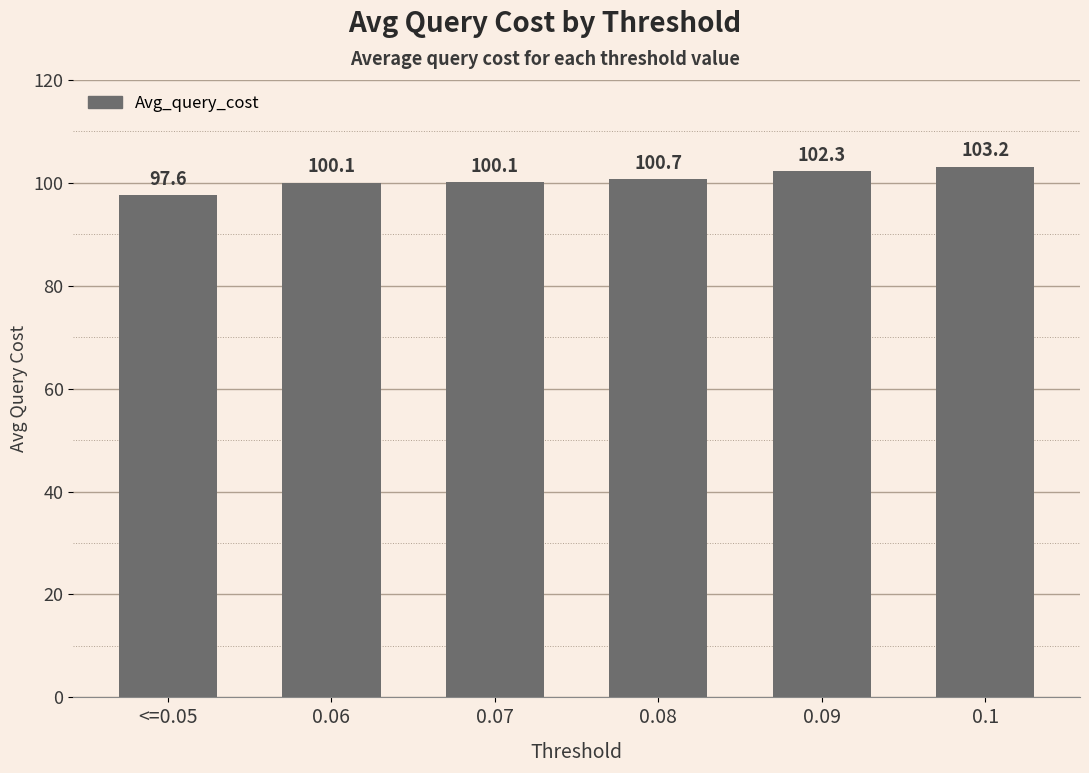

Which label corresponds to the largest value in the chart?

0.1